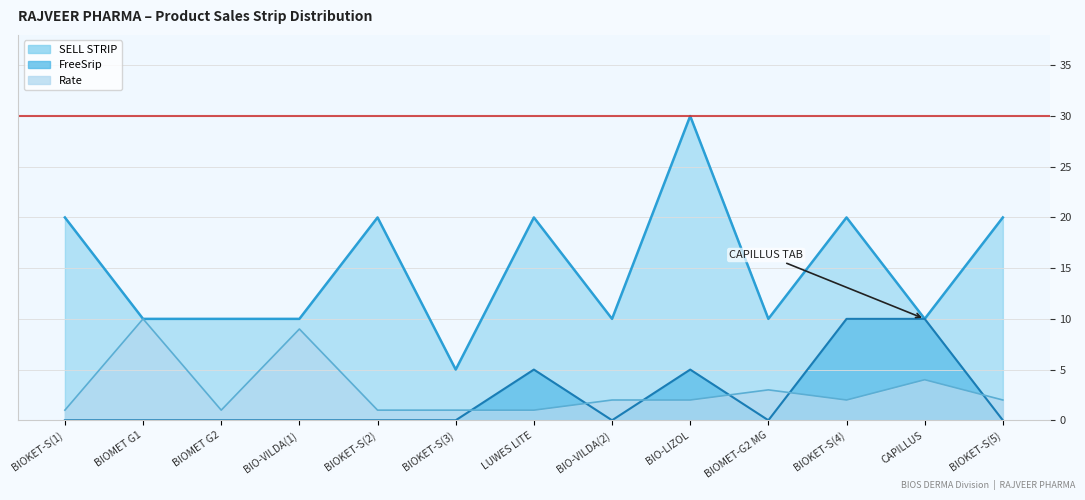

Count the SELL STRIP values in the range 10 to 20.

11